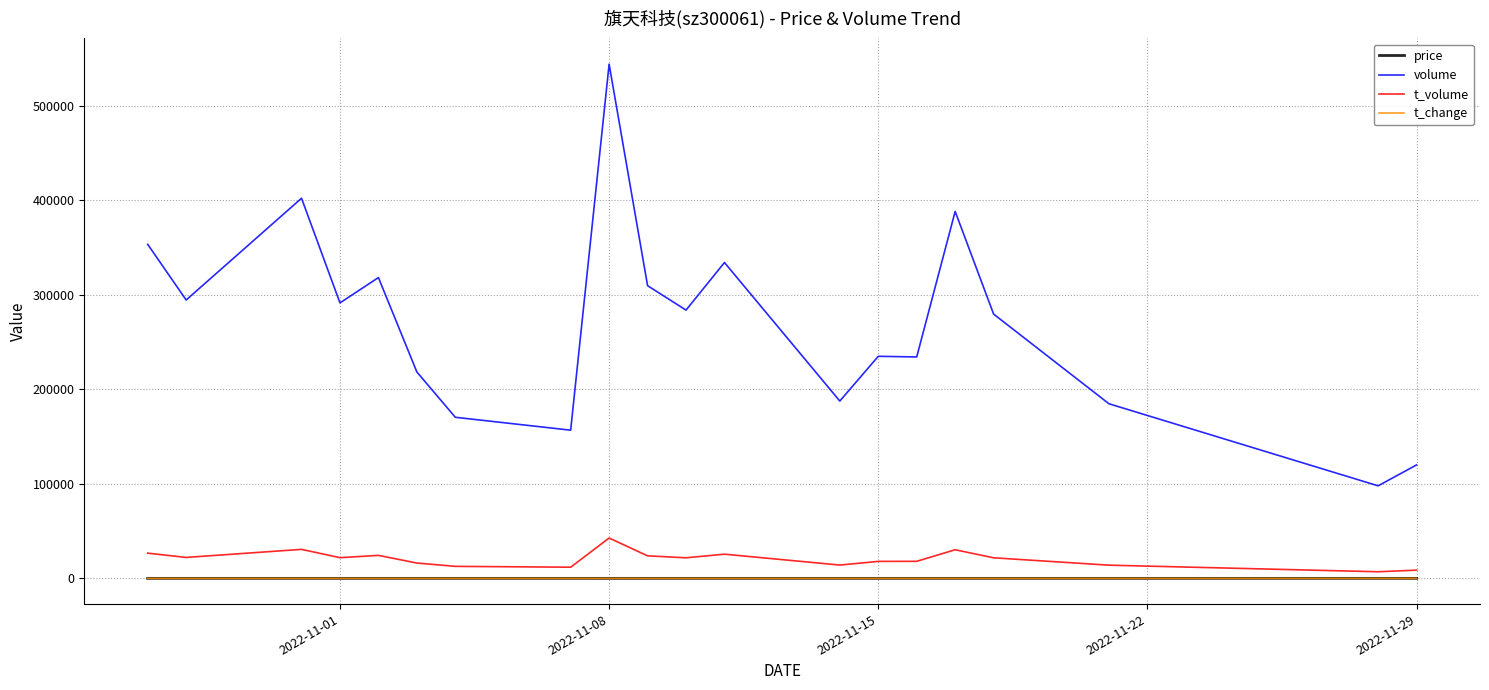

How many lines are shown in the chart?

4